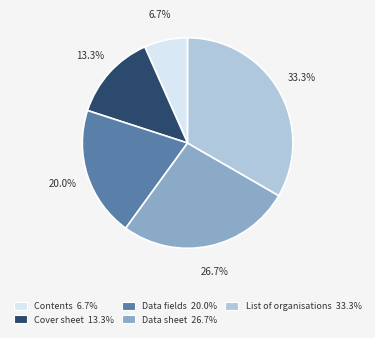

What is the ratio of the value at Cover sheet to the value at Data sheet?

0.5